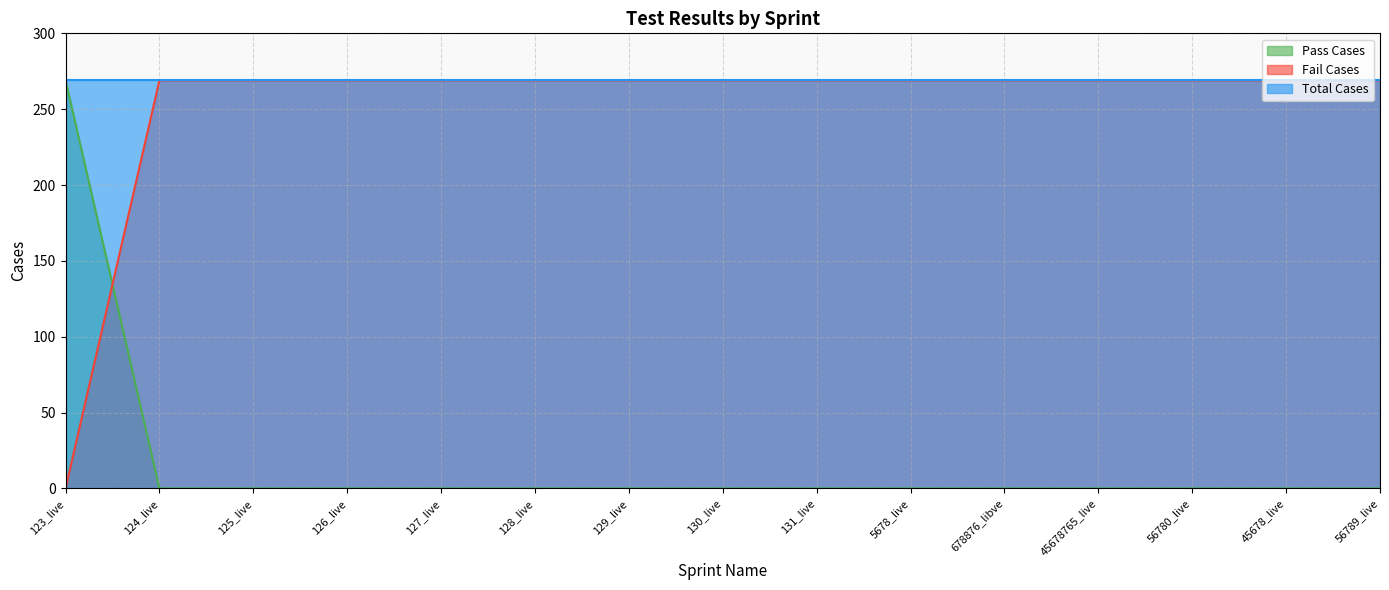

Which category has the lowest value in the Pass Cases series?

124_live